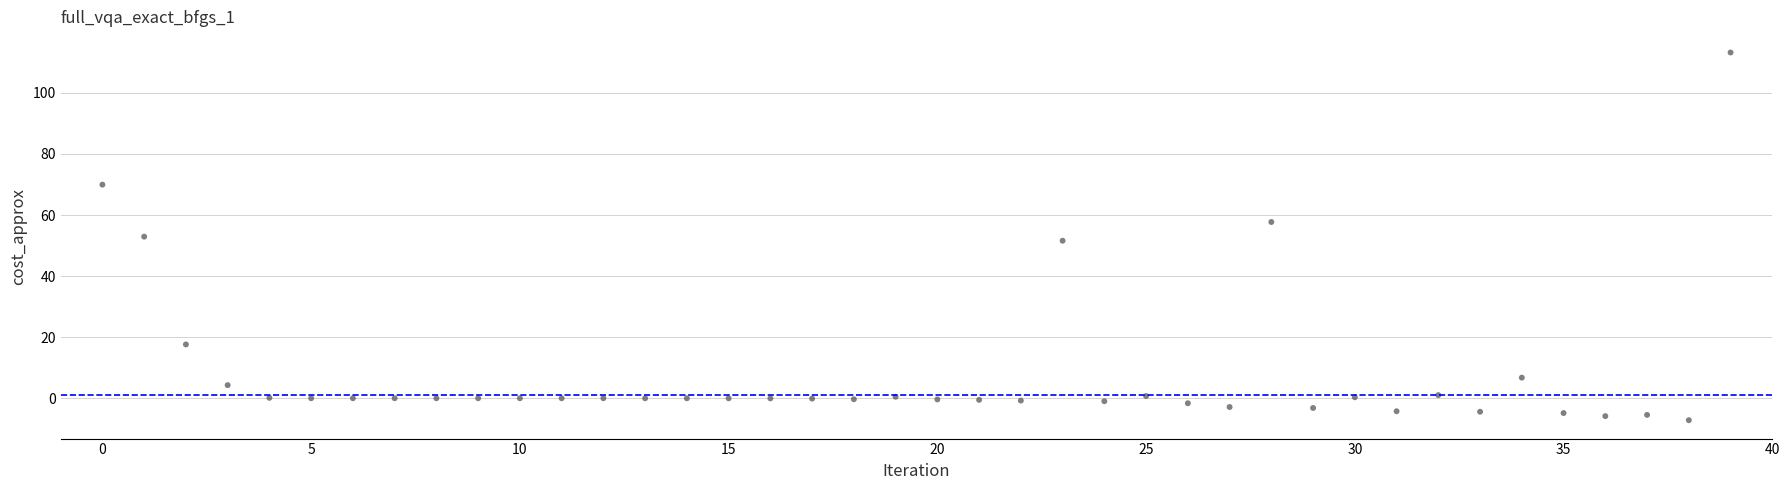

What is the range of Y values (max minus min)?

120.4